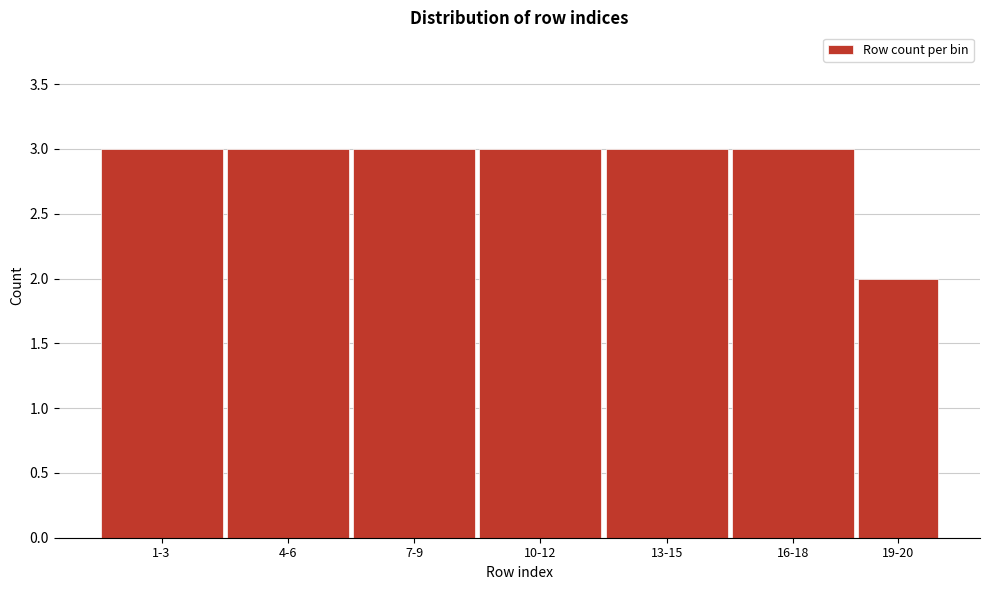

Reading left to right, what are all the values shown in this chart?

3	3	3	3	3	3	2